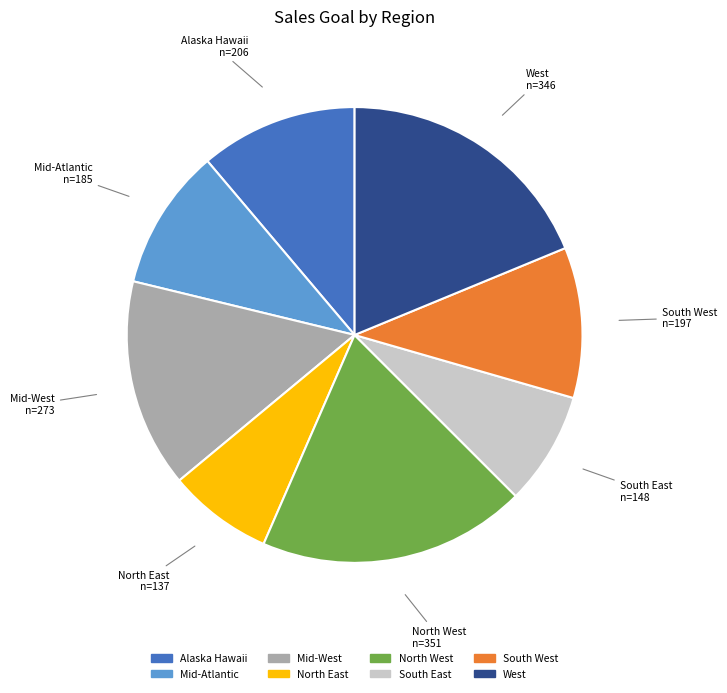

Do South East and West together represent more than half of the pie?

No